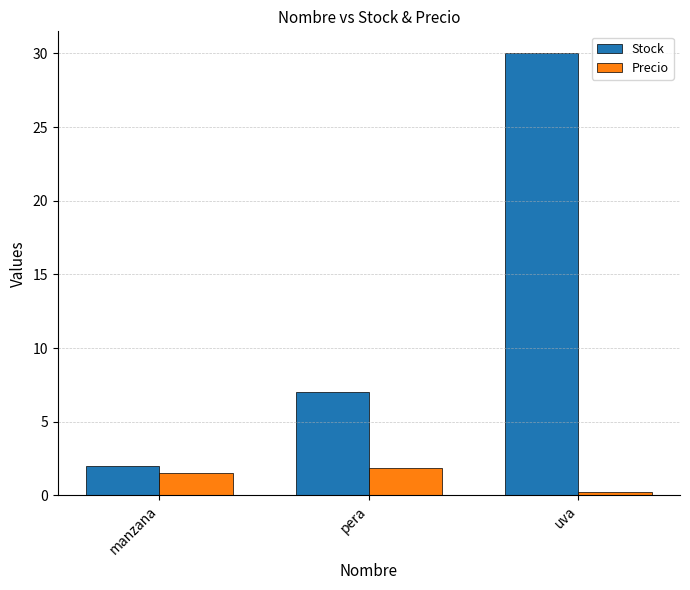

Which series has the widest spread of values?

Stock